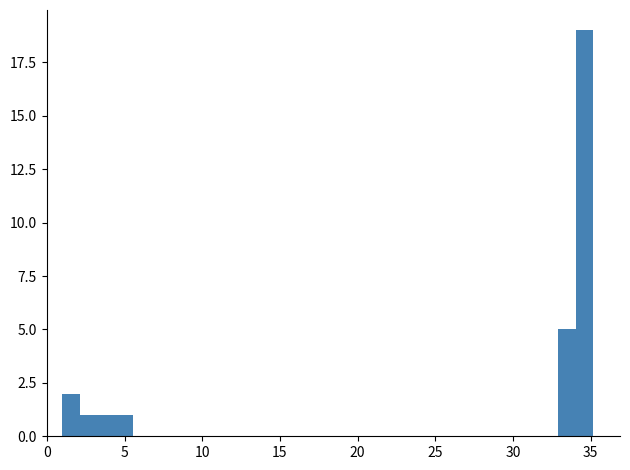

Read against the x-axis, roughly where is the centre of the tallest bar?

34.5